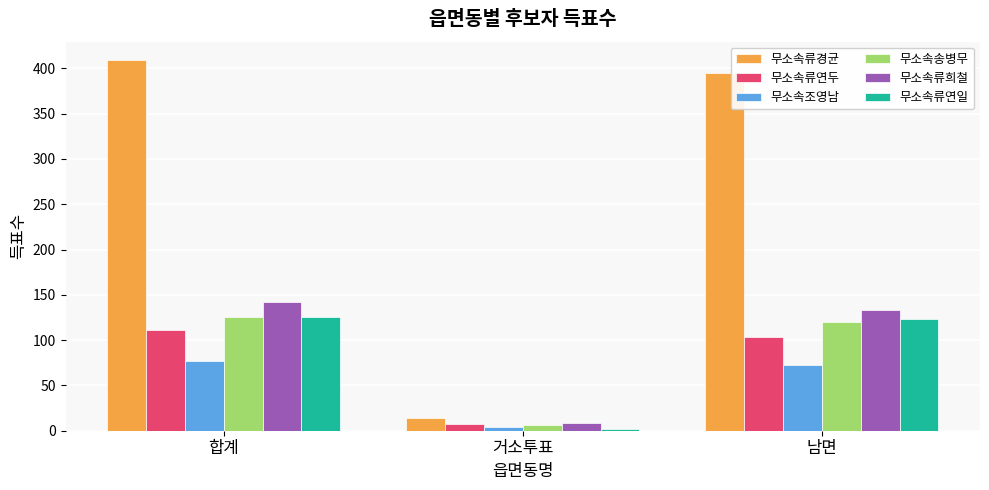

Reading right to left, extract all data points from this chart.

무소속류경균: 395	14	409
무소속류연두: 104	7	111
무소속조영남: 73	4	77
무소속송병무: 120	6	126
무소속류희철: 133	9	142
무소속류연일: 123	2	125